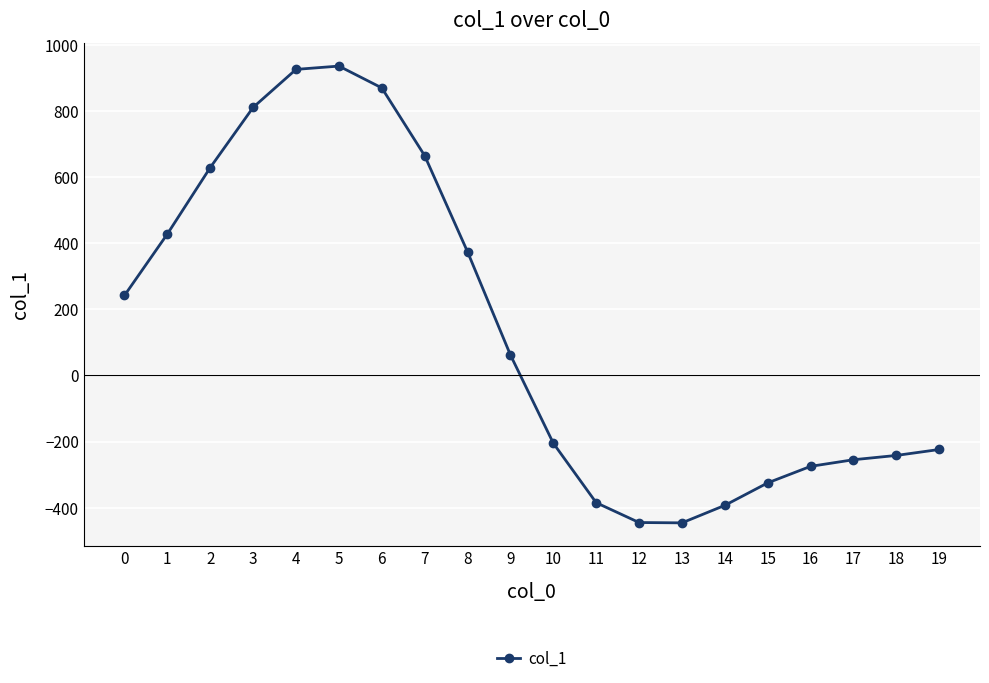

The chart shows a value of 374 at 8. True or false?

True